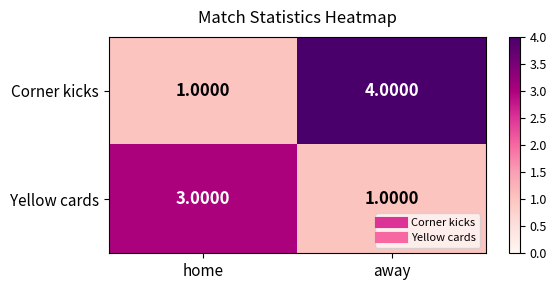

What is the difference between the Corner kicks values at home and away?

3